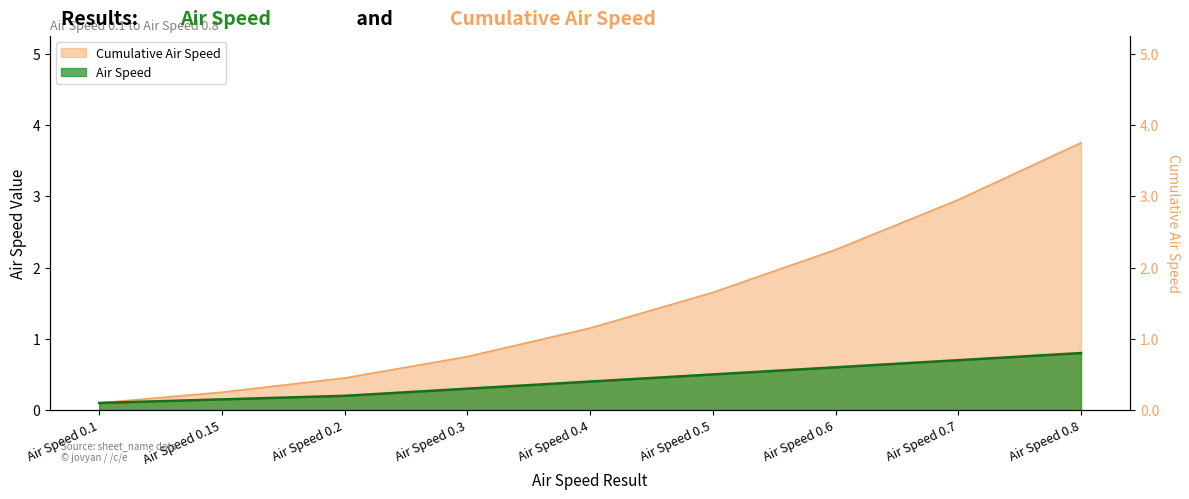

Rank the categories by Air Speed value from lowest to highest.

Air Speed 0.1, Air Speed 0.15, Air Speed 0.2, Air Speed 0.3, Air Speed 0.4, Air Speed 0.5, Air Speed 0.6, Air Speed 0.7, Air Speed 0.8